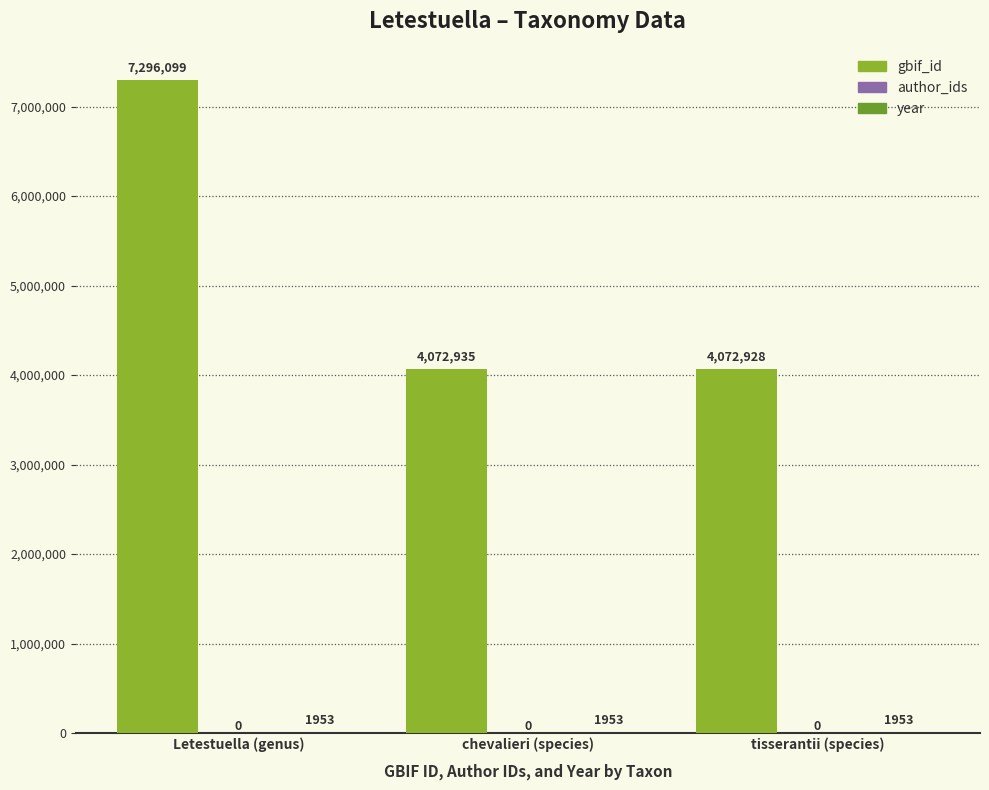

Between Letestuella (genus) and tisserantii (species), which series saw the biggest shift?

gbif_id